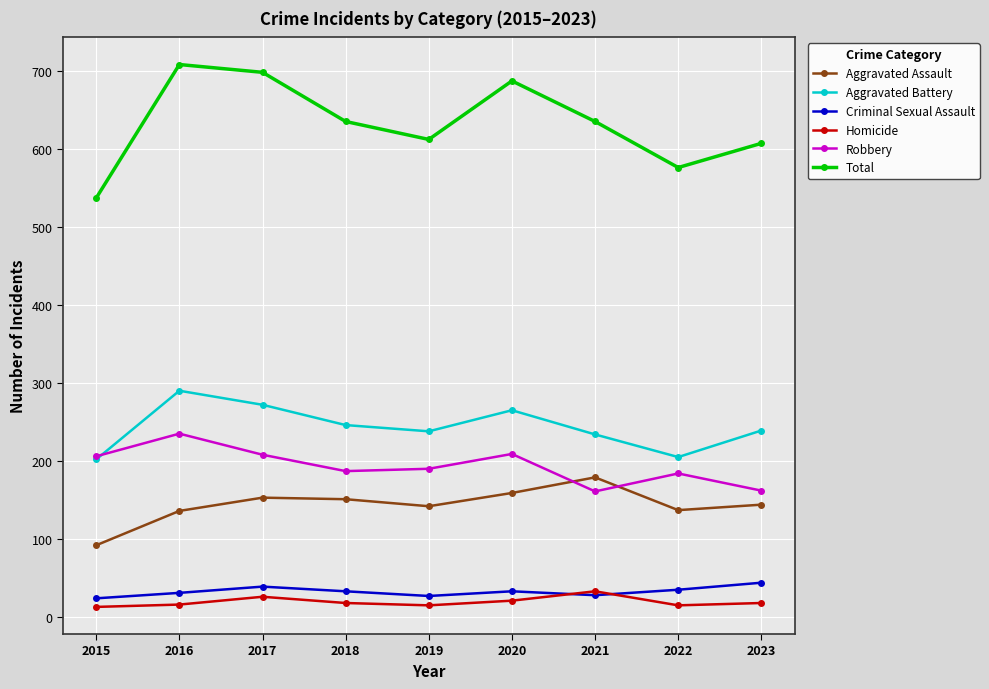

What is the maximum value shown in the chart?

708